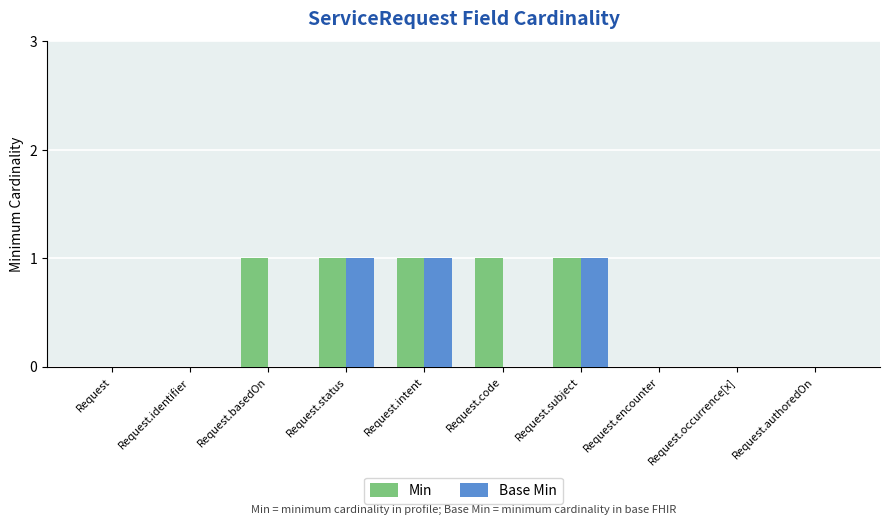

The value of Base Min at Request.authoredOn is -1. True or false?

False